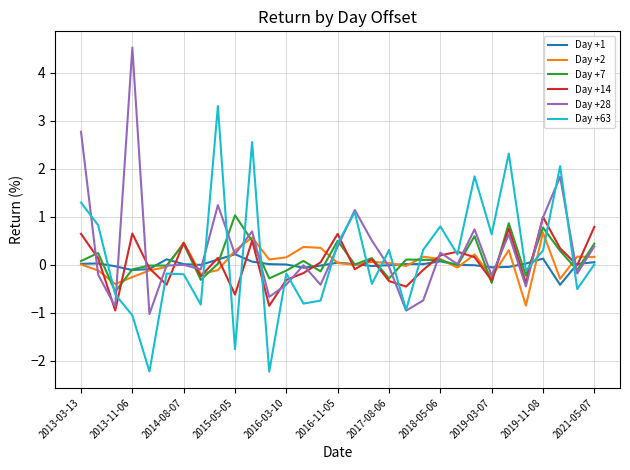

What is the lowest value of the Day +7 series?

-0.6